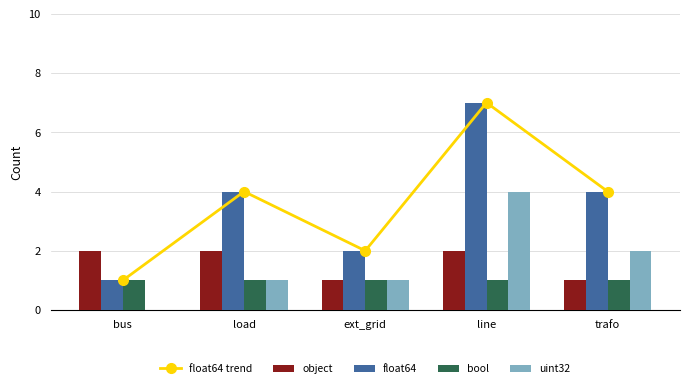

What is the difference between the maximum and minimum values in the object series?

1